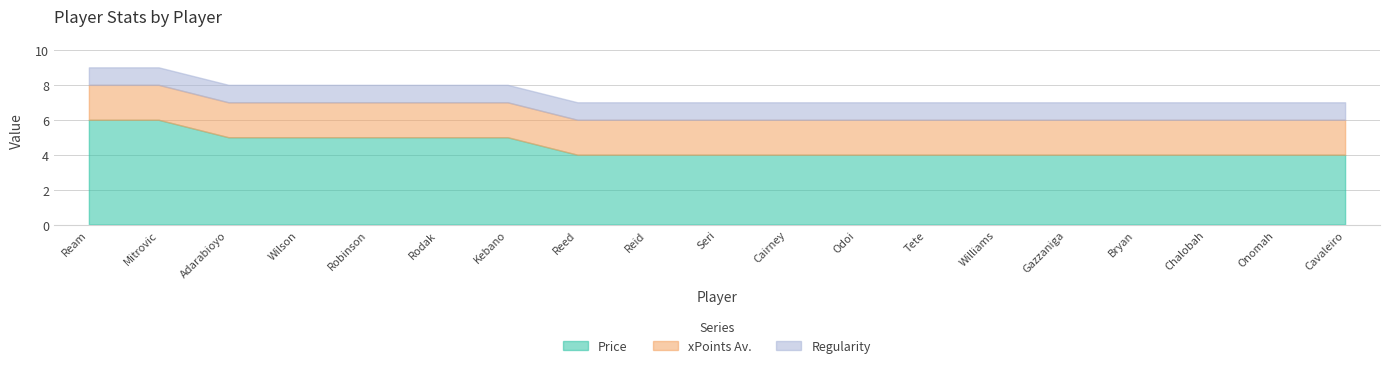

The value of Regularity at Rodak is 1. True or false?

True